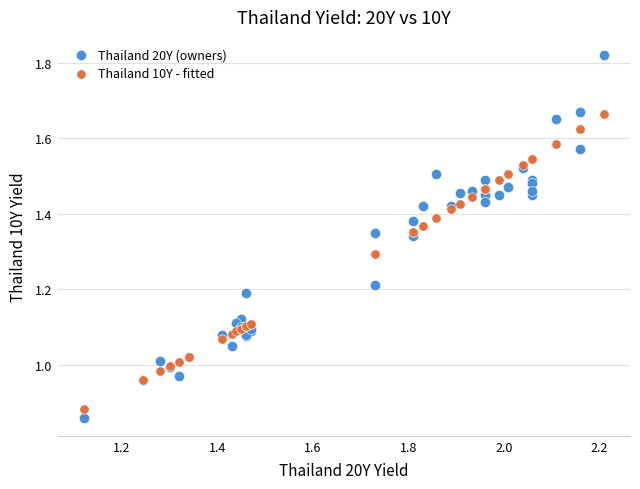

Which series has the widest spread of Y values?

Thailand 20Y (owners)